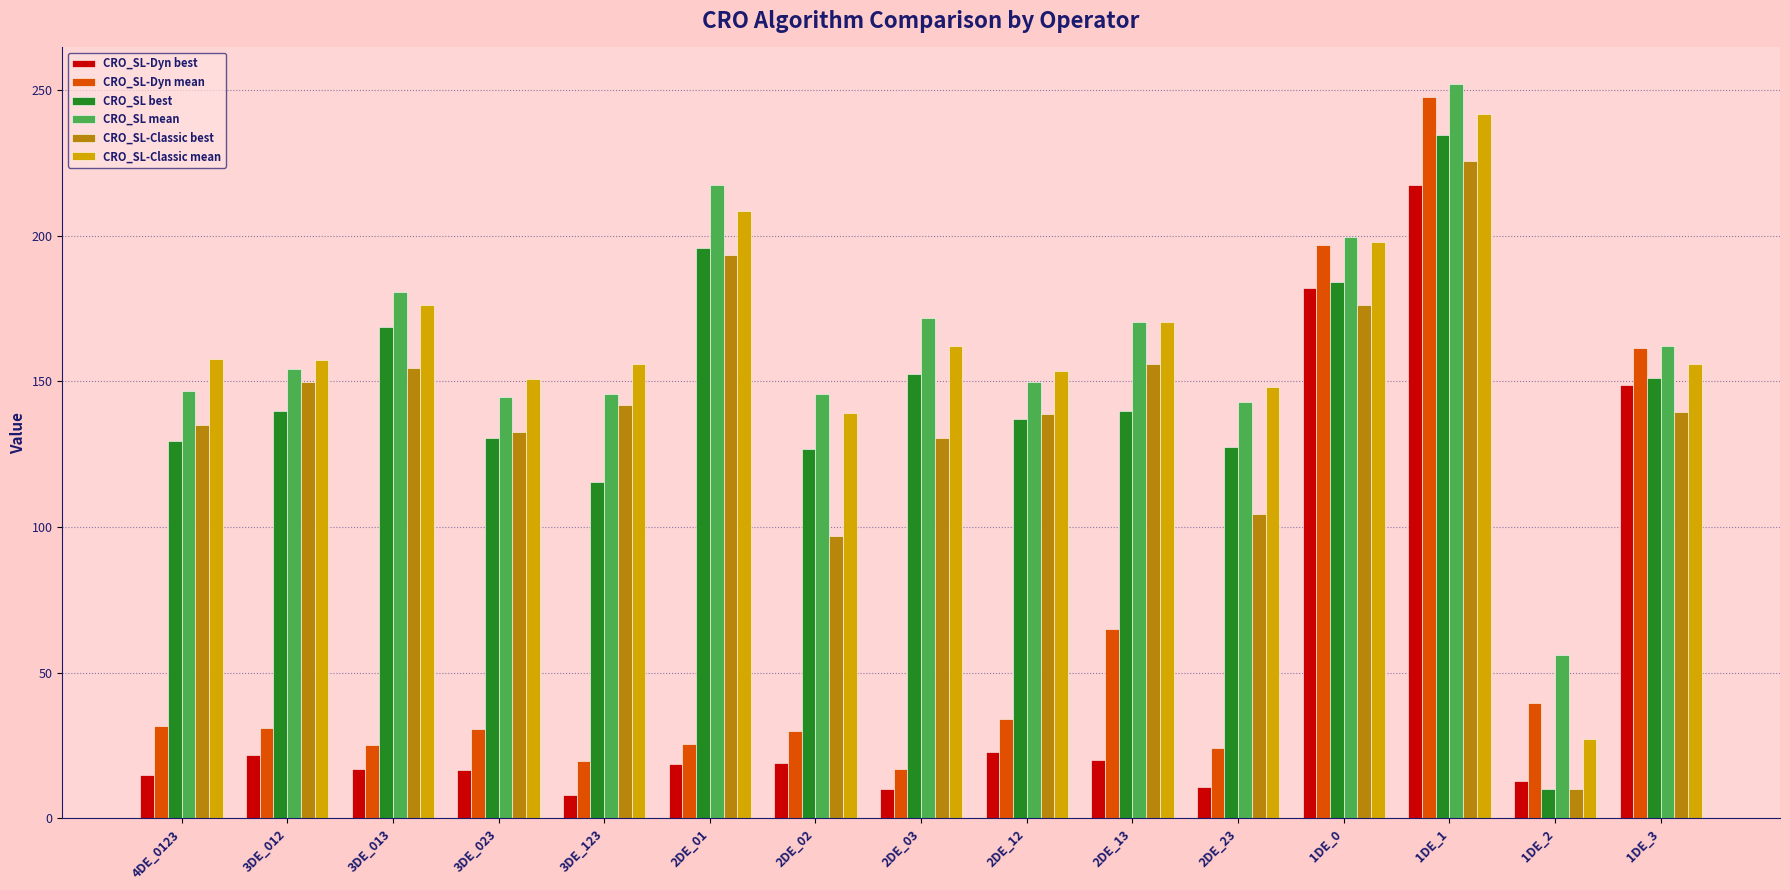

What is the label of the 4th bar from the left?

3DE_023